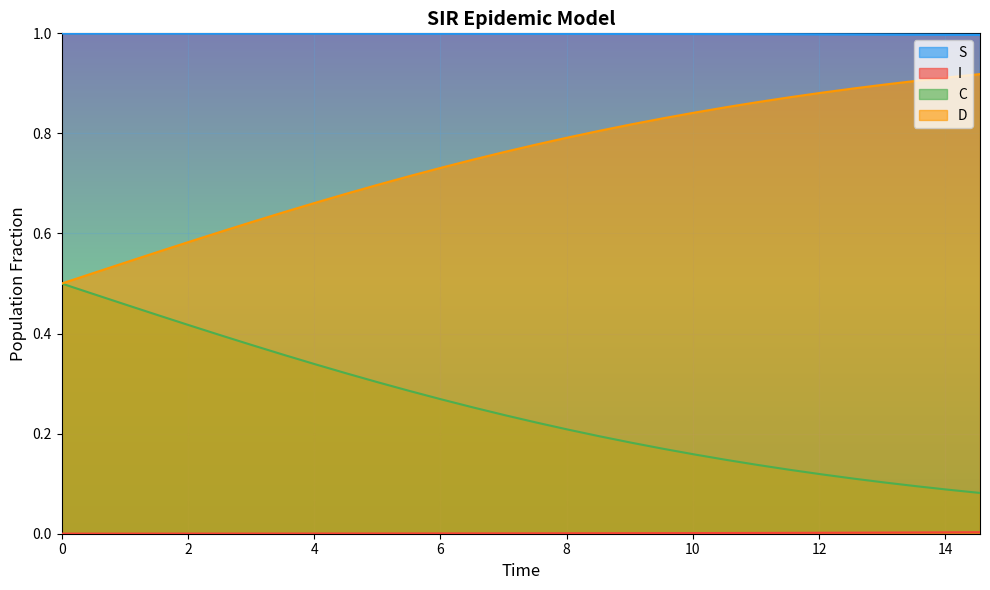

True or false: C and S cross at least once.

False